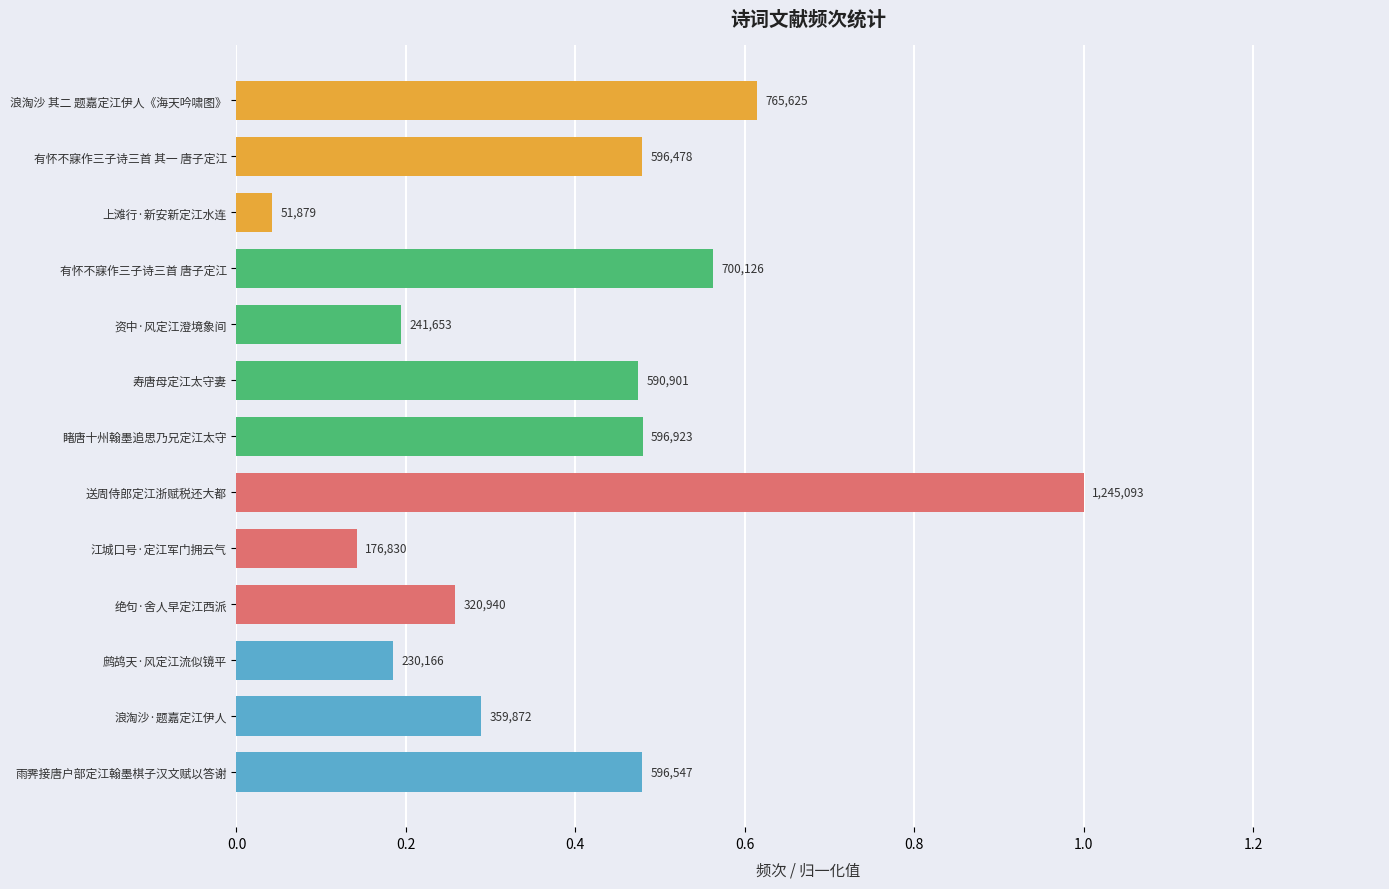

What is the difference between the second highest and minimum values?

0.6